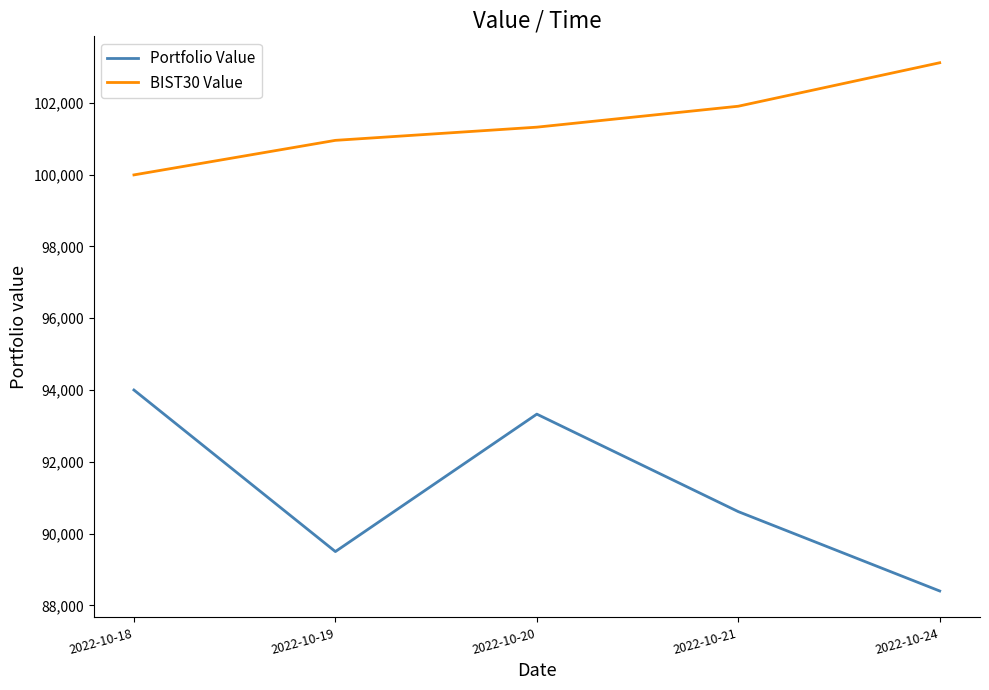

Where is Portfolio Value nearest to the value 91201?

2022-10-21